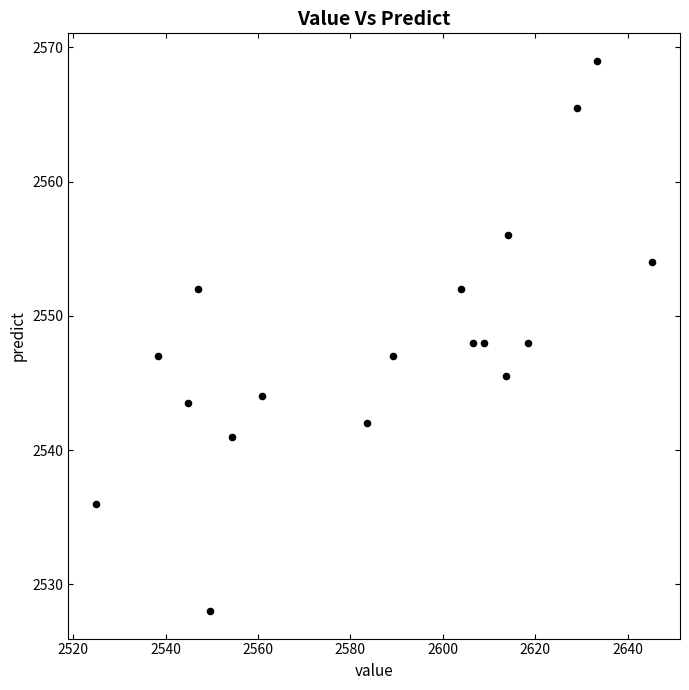

What is the range of Y values (max minus min)?

41.0